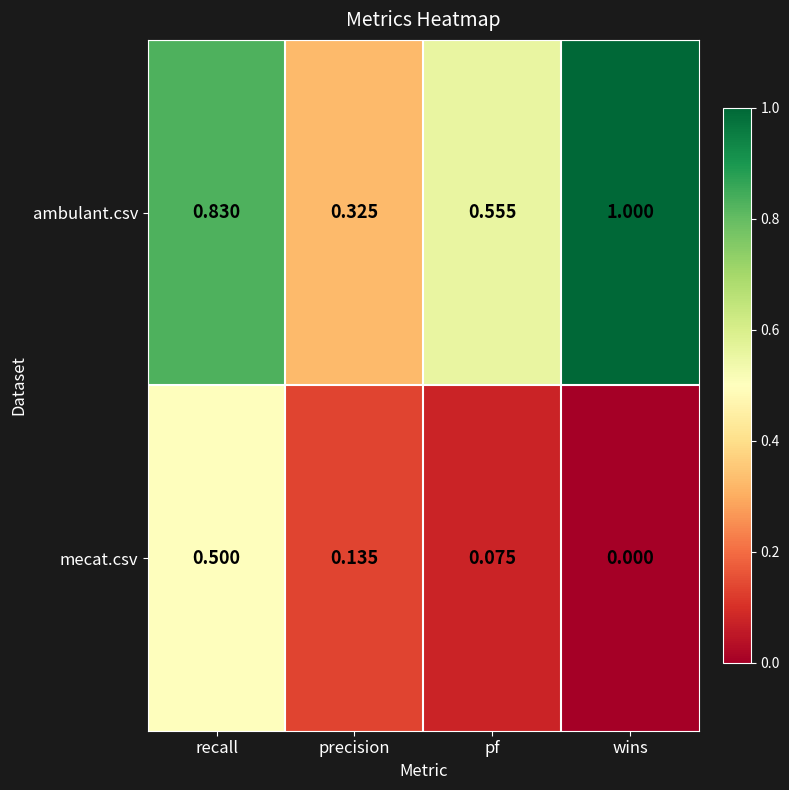

Rank the series by their maximum value, from lowest to highest.

mecat.csv, ambulant.csv